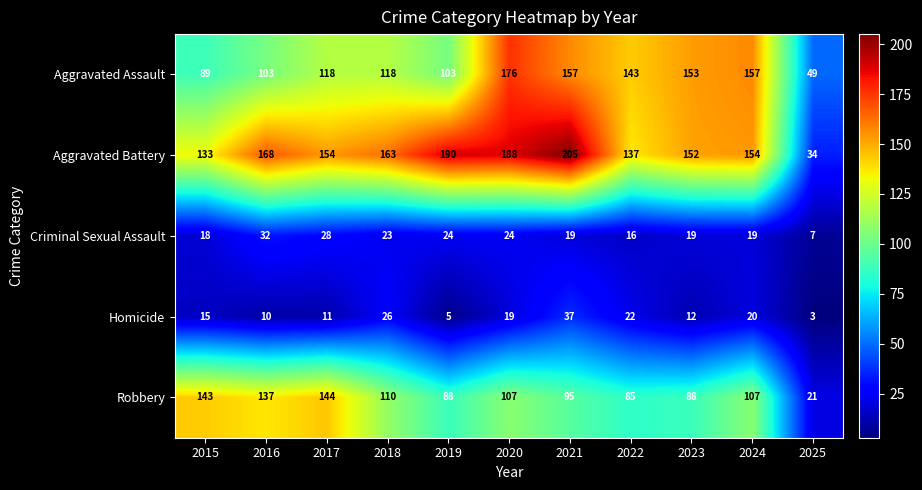

At 2024, list the series in order from smallest to largest.

Criminal Sexual Assault, Homicide, Robbery, Aggravated Battery, Aggravated Assault